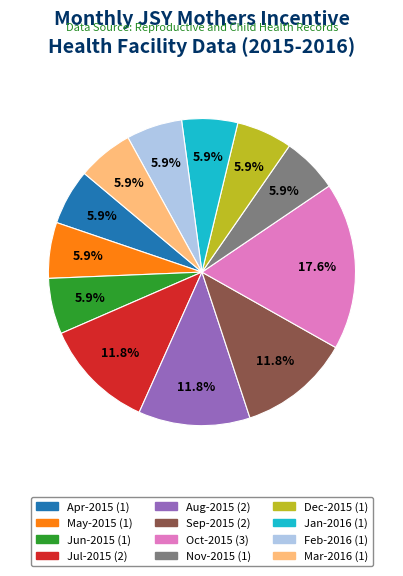

Is it true that Nov-2015 is 1% of the pie?

False